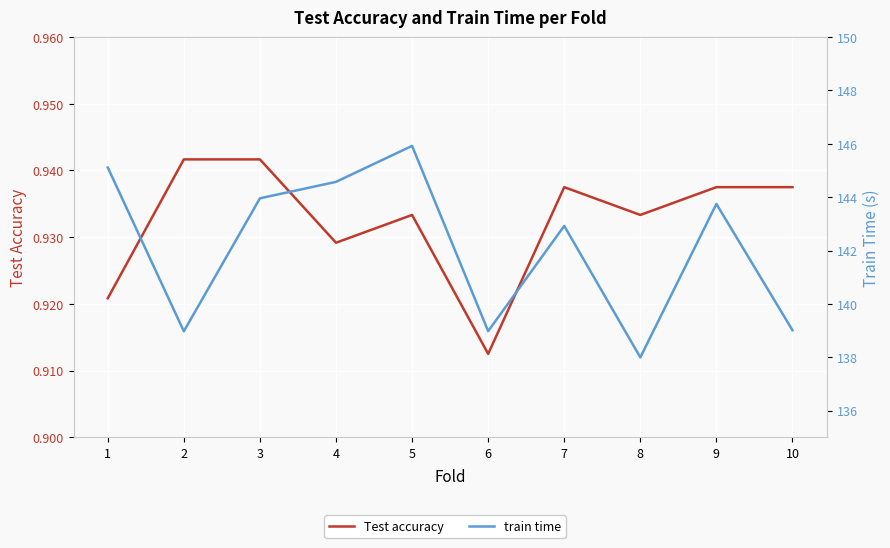

Rank the series by their average value, from lowest to highest.

Test accuracy, train time